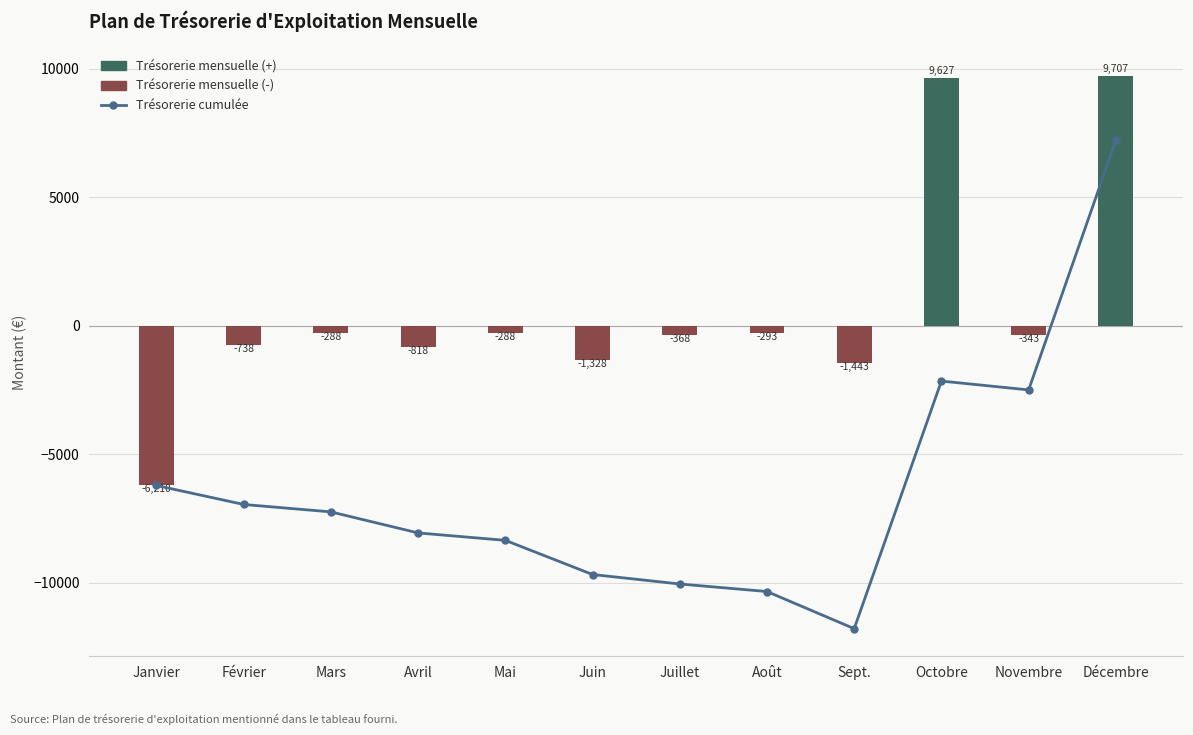

Reading right to left, what are all the values shown in this chart?

Trésorerie cumulée: 7213.7	-2493.0	-2149.7	-11776.3	-10333.0	-10039.7	-9671.3	-8343.0	-8054.7	-7236.3	-6948.0	-6210.0
Trésorerie mensuelle: 9706.7	-343.3	9626.7	-1443.3	-293.3	-368.3	-1328.3	-288.3	-818.3	-288.3	-738.0	-6210.0